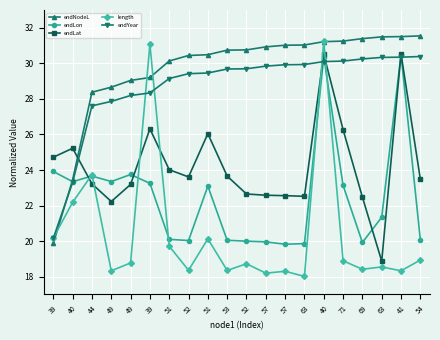

At which category is the sum across all series the highest?

40